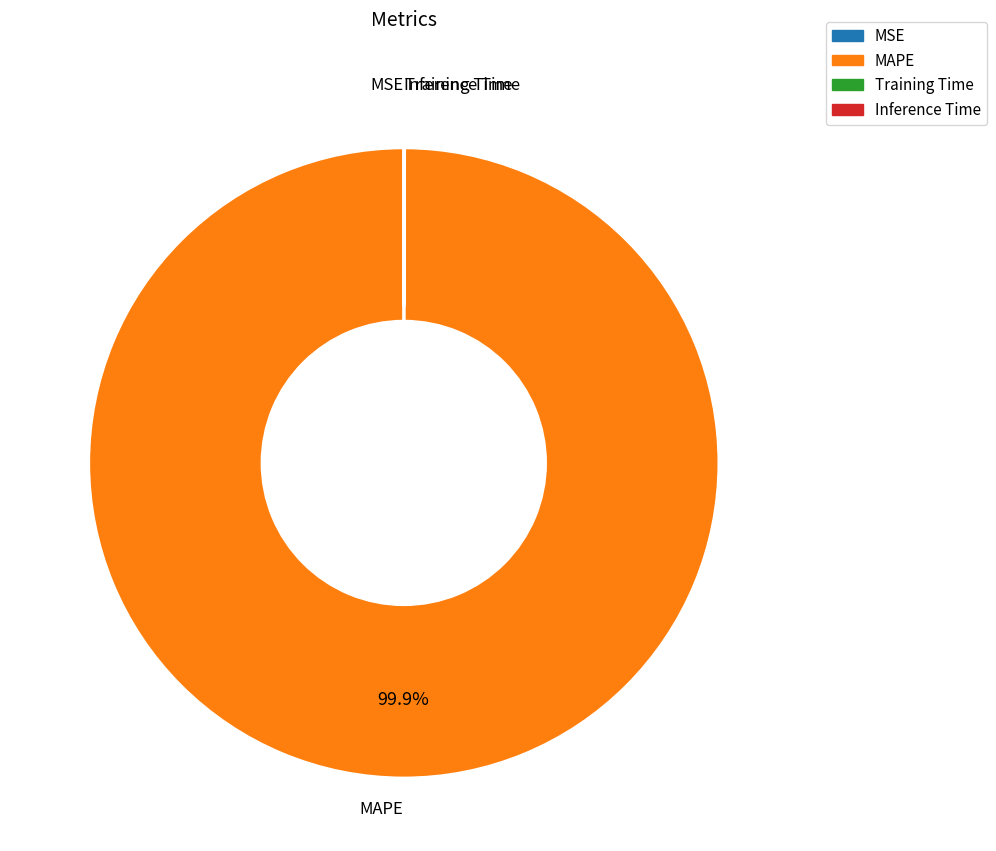

Which category has the biggest portion of the pie?

MAPE